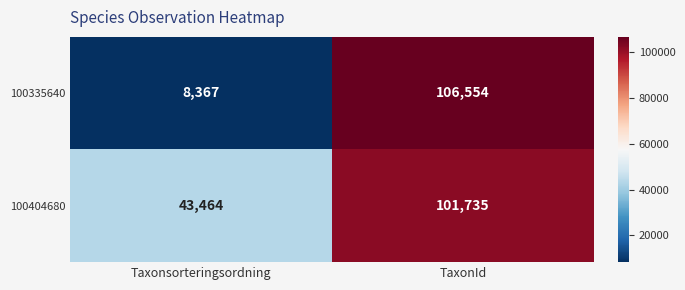

Which label corresponds to the largest value in the chart?

TaxonId